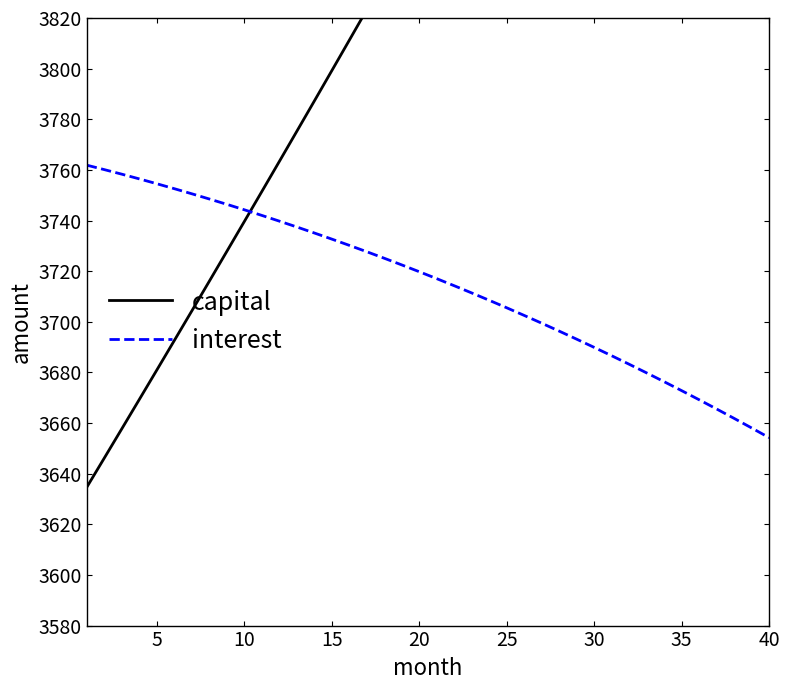

The interest series shows 5610.9 at 30. True or false?

False